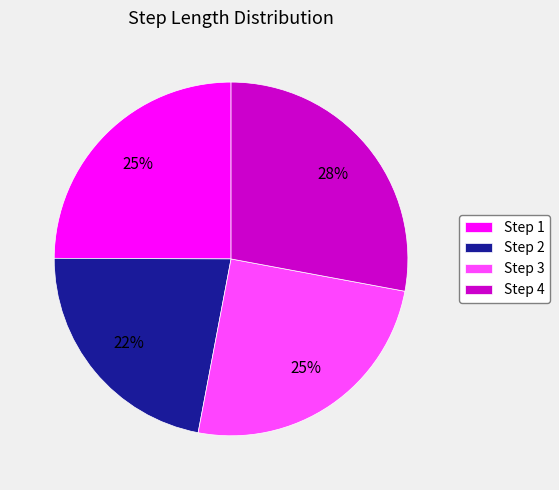

Is the sum of Step 2 and Step 3 greater than half?

No